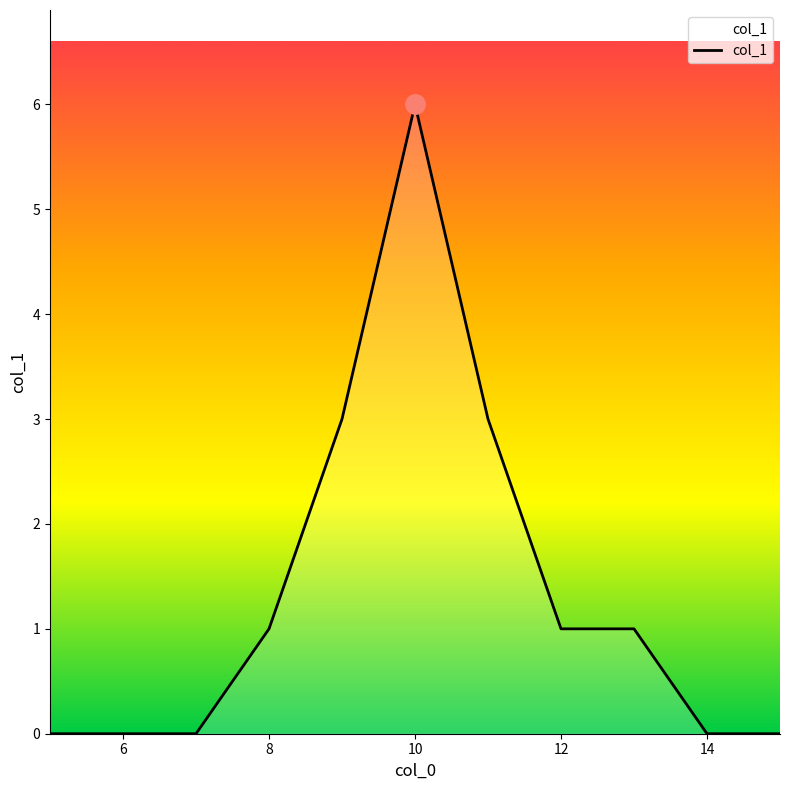

What is the difference between the maximum and minimum values?

6